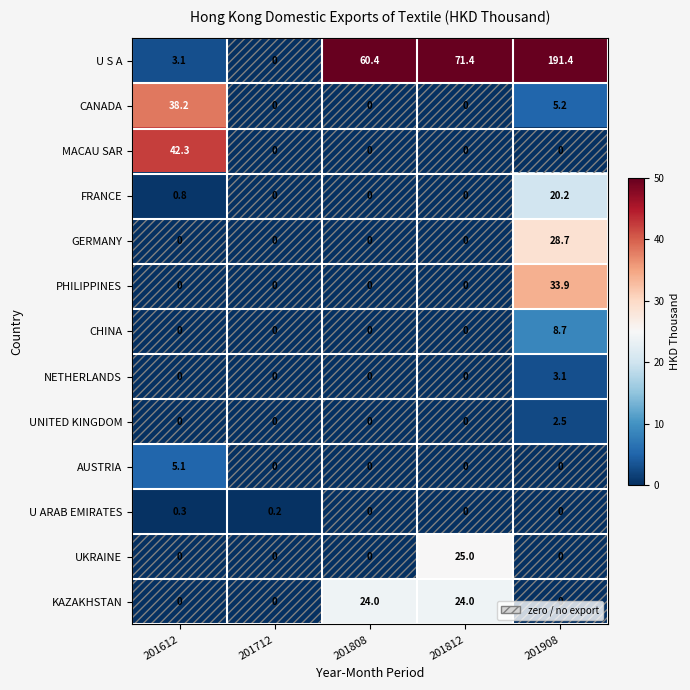

Which series has the largest total across all categories?

U S A